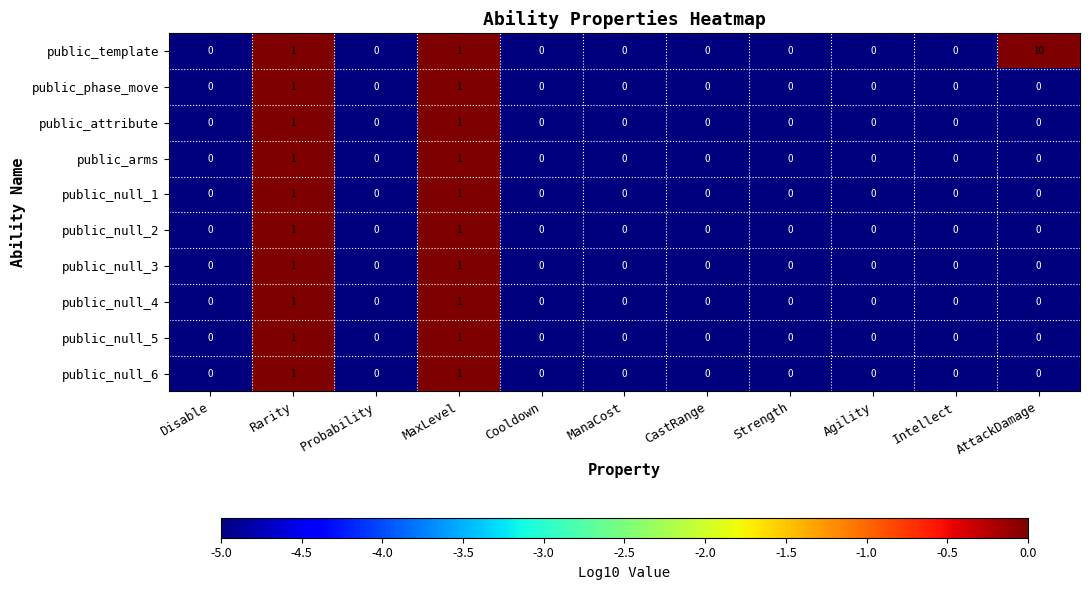

At which category does the chart reach its peak across all series?

AttackDamage